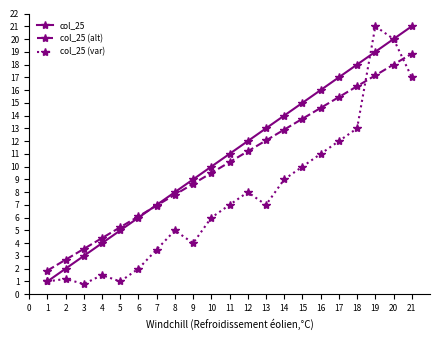

Is the value of col_25 (alt) at 15 greater than the value of col_25 at 21?

No